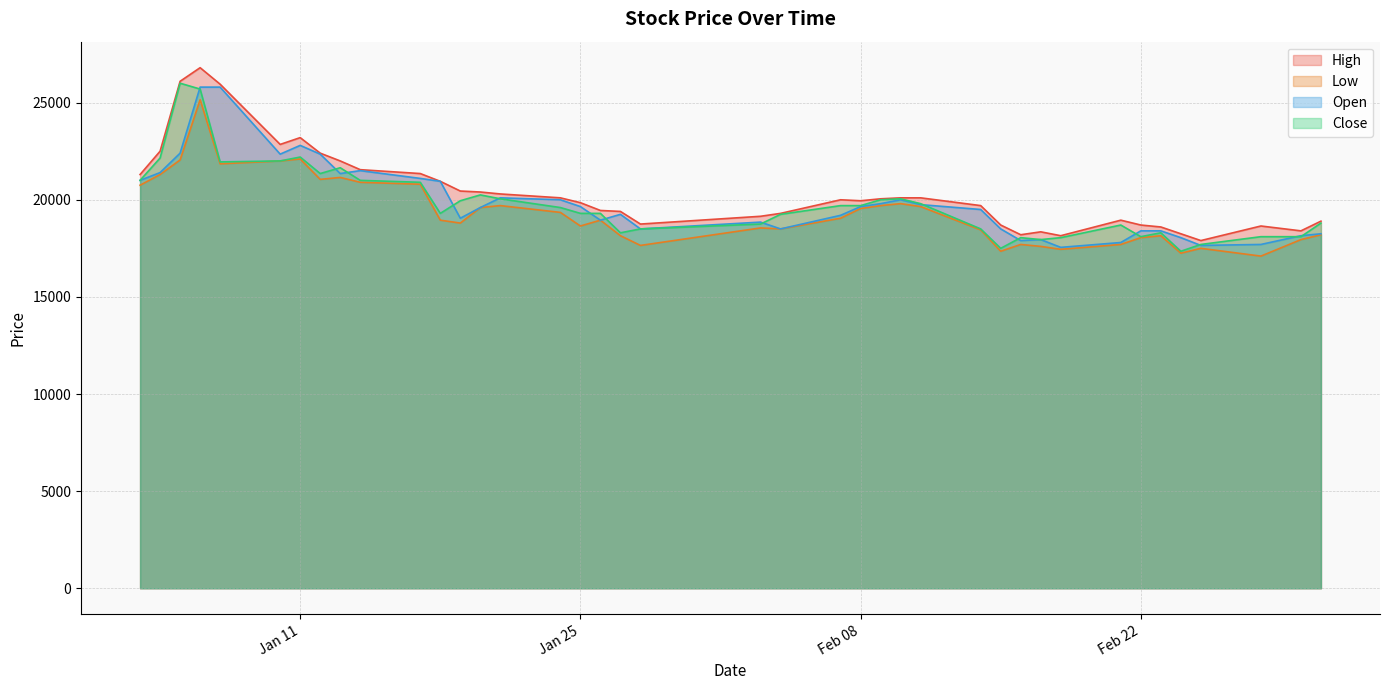

What is the sum of the High values at 2022-02-11 and 2022-01-18?

41050